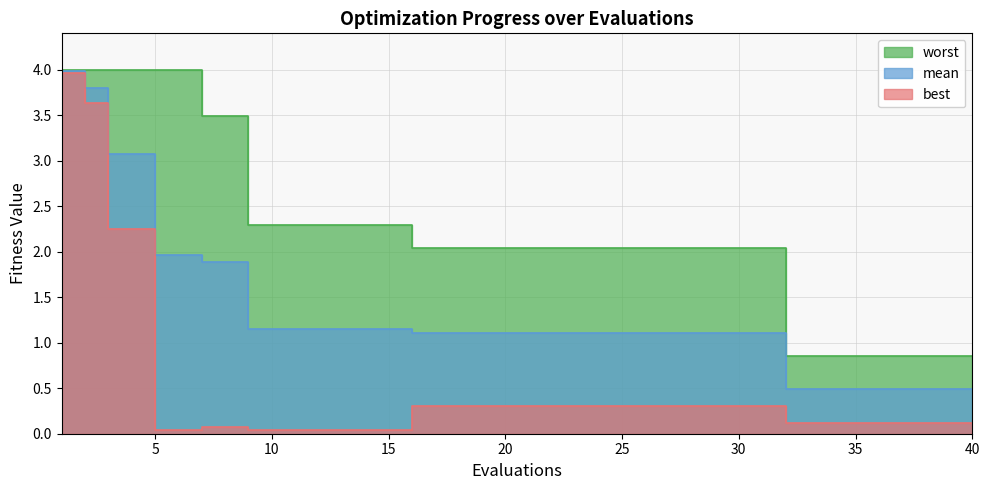

Reading left to right, what are all the values shown in this chart?

mean: 4.0	3.8	3.1	3.1	2.0	2.0	1.9	1.9	1.2	1.2	1.2	1.2	1.2	1.2	1.2	1.1	1.1	1.1	1.1	1.1	1.1	1.1	1.1	1.1	1.1	1.1	1.1	1.1	1.1	1.1	1.1	0.5	0.5	0.5	0.5	0.5	0.5	0.5	0.5	0.5
best: 4.0	3.6	2.2	2.2	0.0	0.0	0.1	0.1	0.0	0.0	0.0	0.0	0.0	0.0	0.0	0.3	0.3	0.3	0.3	0.3	0.3	0.3	0.3	0.3	0.3	0.3	0.3	0.3	0.3	0.3	0.3	0.1	0.1	0.1	0.1	0.1	0.1	0.1	0.1	0.1
worst: 4.0	4.0	4.0	4.0	4.0	4.0	3.5	3.5	2.3	2.3	2.3	2.3	2.3	2.3	2.3	2.0	2.0	2.0	2.0	2.0	2.0	2.0	2.0	2.0	2.0	2.0	2.0	2.0	2.0	2.0	2.0	0.8	0.8	0.8	0.8	0.8	0.8	0.8	0.8	0.8